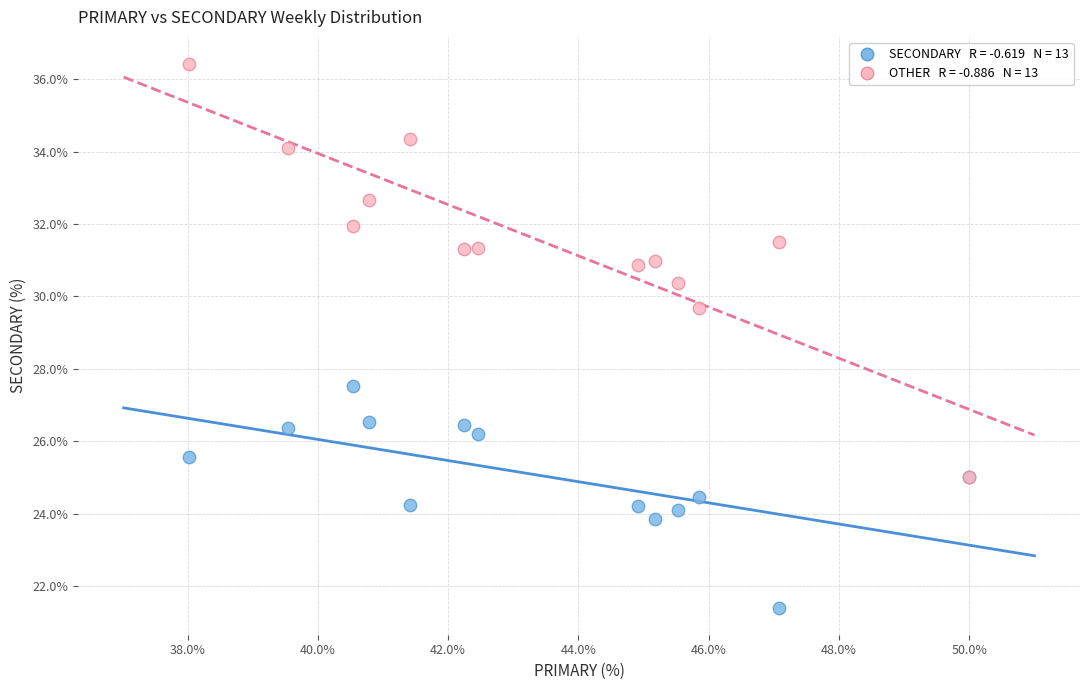

Across all series, what Y value is closest to 28?

27.5